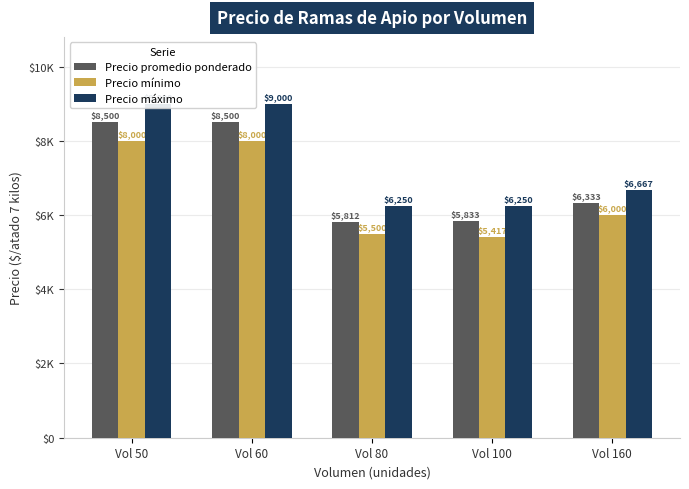

What is the sum of the Precio mínimo values at Vol 160 and Vol 100?

11417